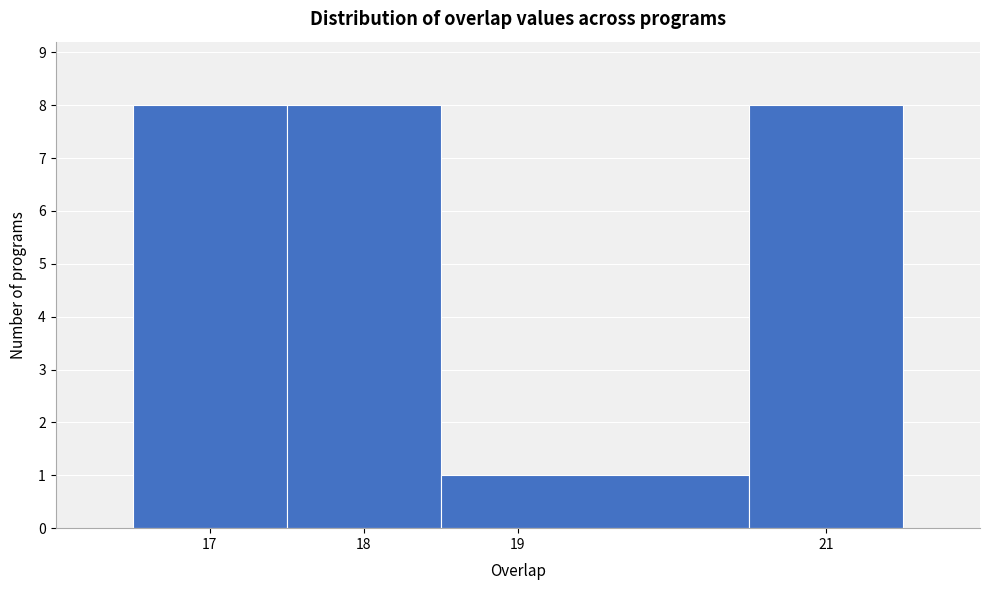

Reading left to right, list every bar in this chart as the range it spans on the x-axis followed by its height. The values are not printed on the chart, so give them approximately, as read against the axis.

16.5 to 17.5: 8
17.5 to 18.5: 8
18.5 to 20.5: 1
20.5 to 21.5: 8